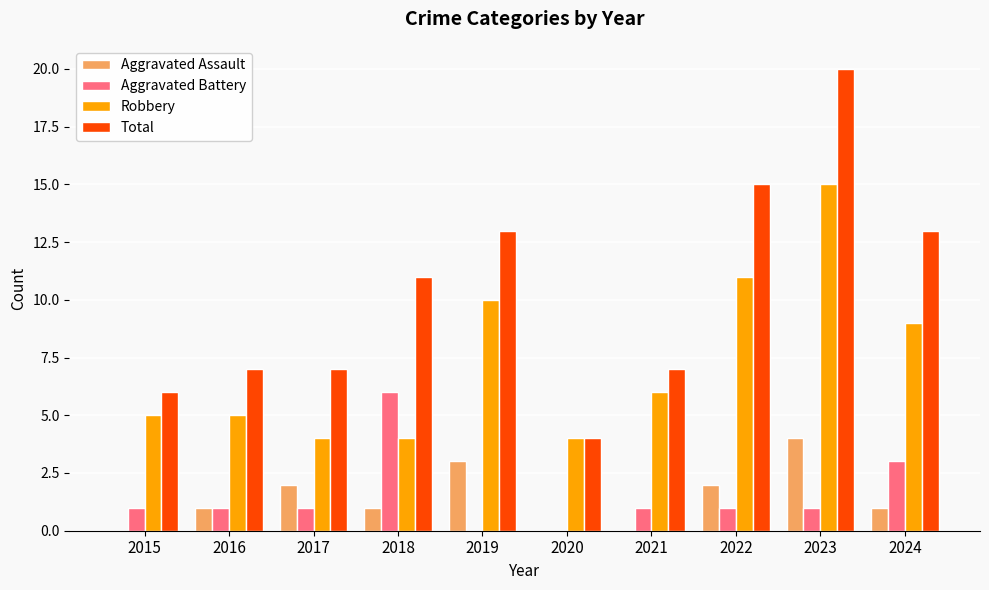

At which category is the sum across all series the highest?

2023